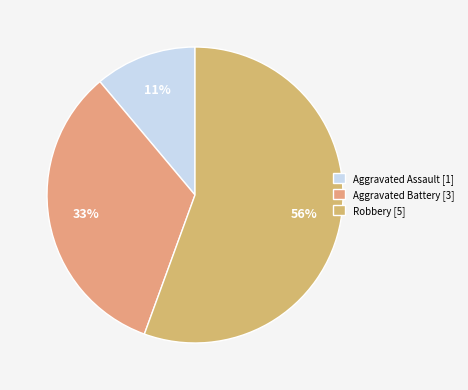

Combined, do Aggravated Assault and Robbery account for over 50%?

Yes